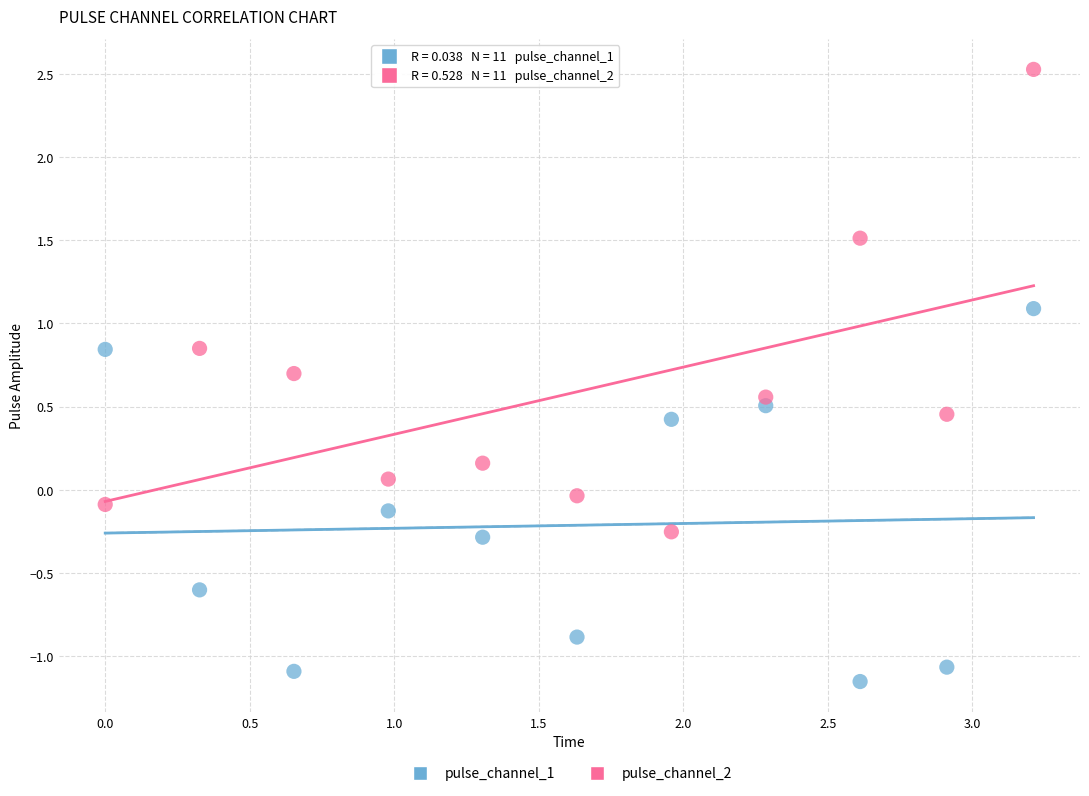

Which series contains the highest Y value?

pulse_channel_2